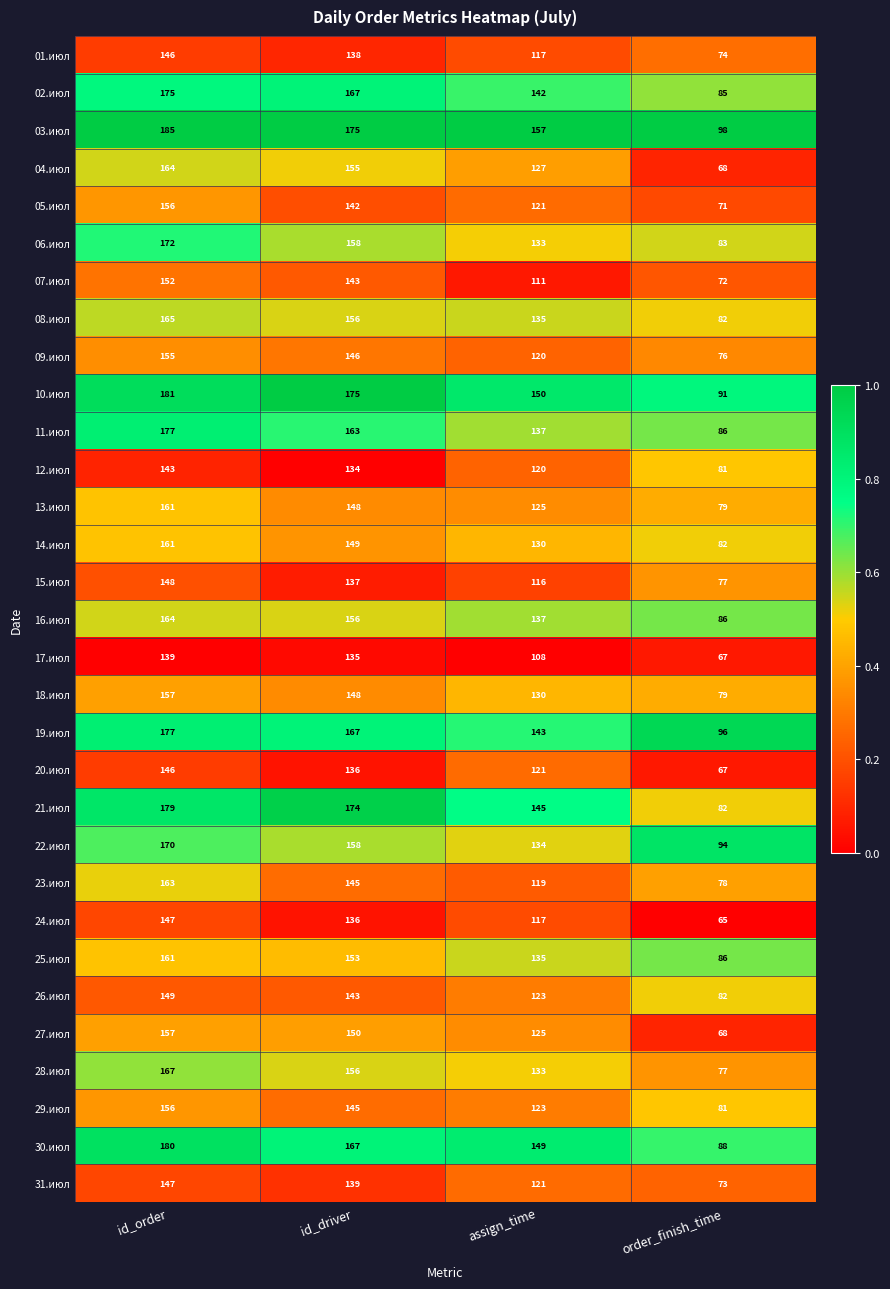

At which category is the sum across all series the highest?

id_order